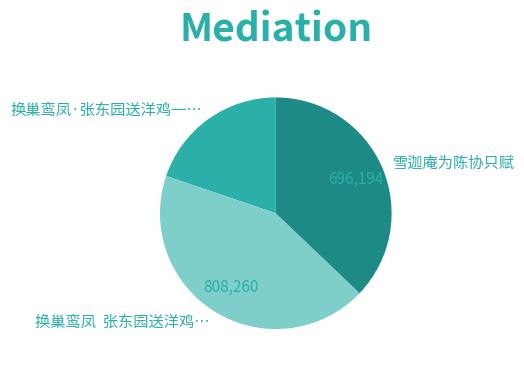

True or false: 换巢鸾凤 张东园送洋鸡… accounts for 55% of the total.

False